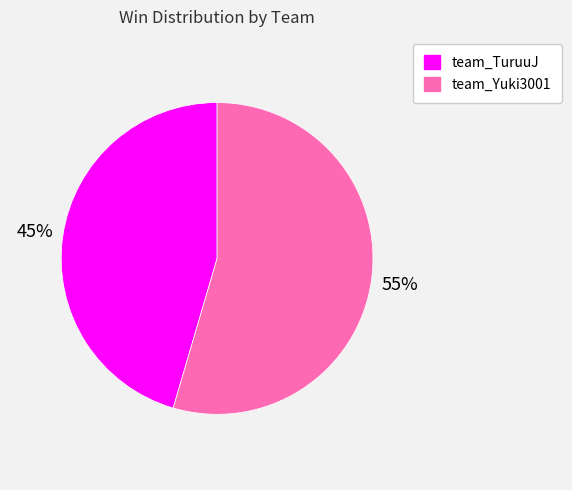

The team_TuruuJ slice represents 39% of the pie. True or false?

False